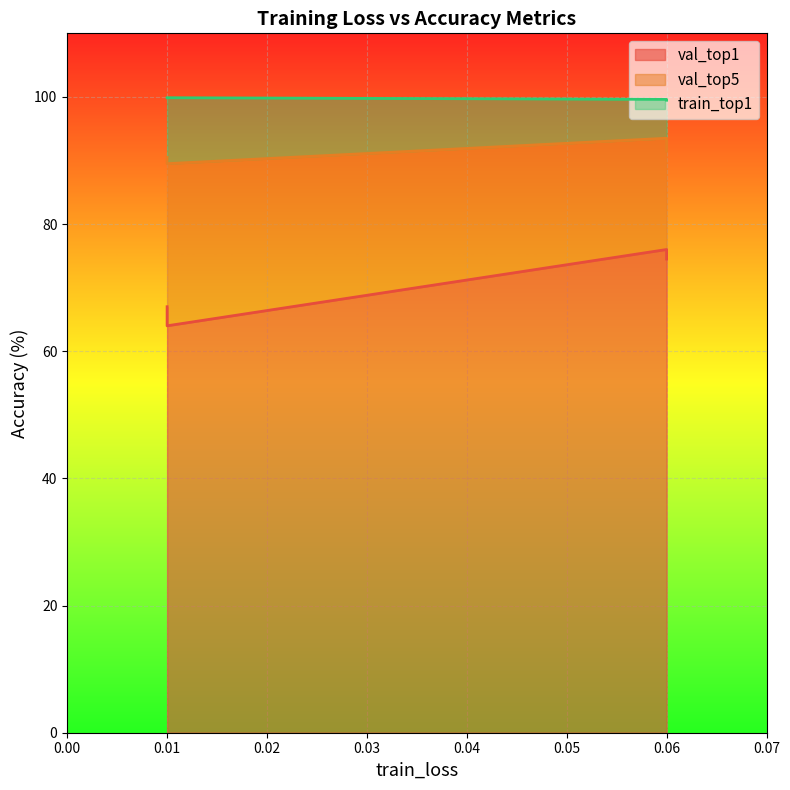

What are all the series names shown in the legend?

val_top1, val_top5, train_top1